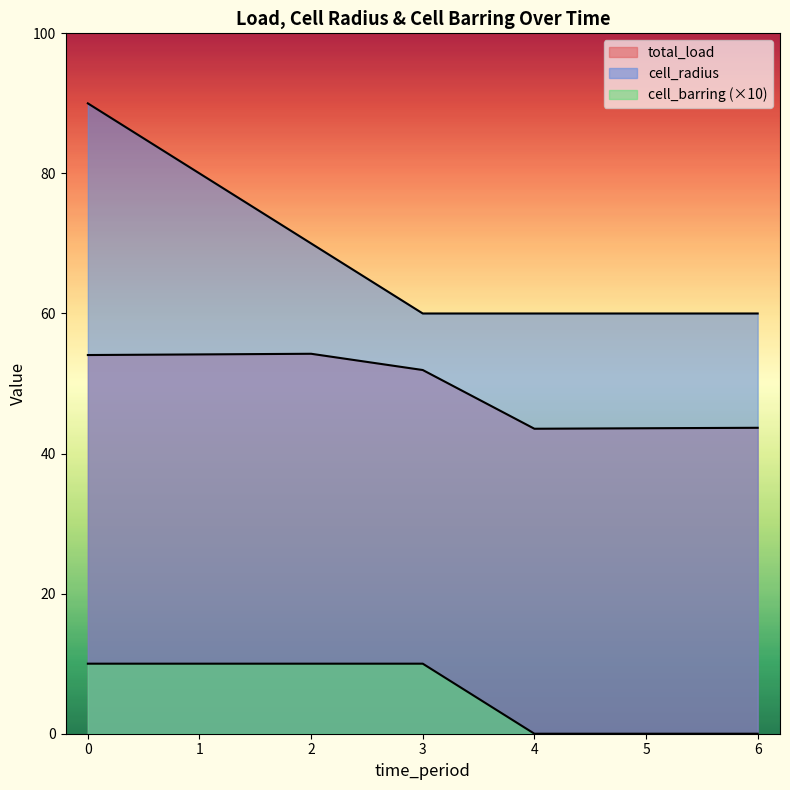

The value of cell_radius at 3 is 60.0. True or false?

True